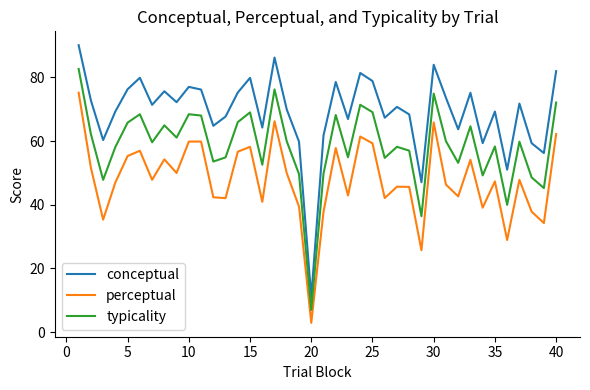

Does the chart have visible grid lines?

No